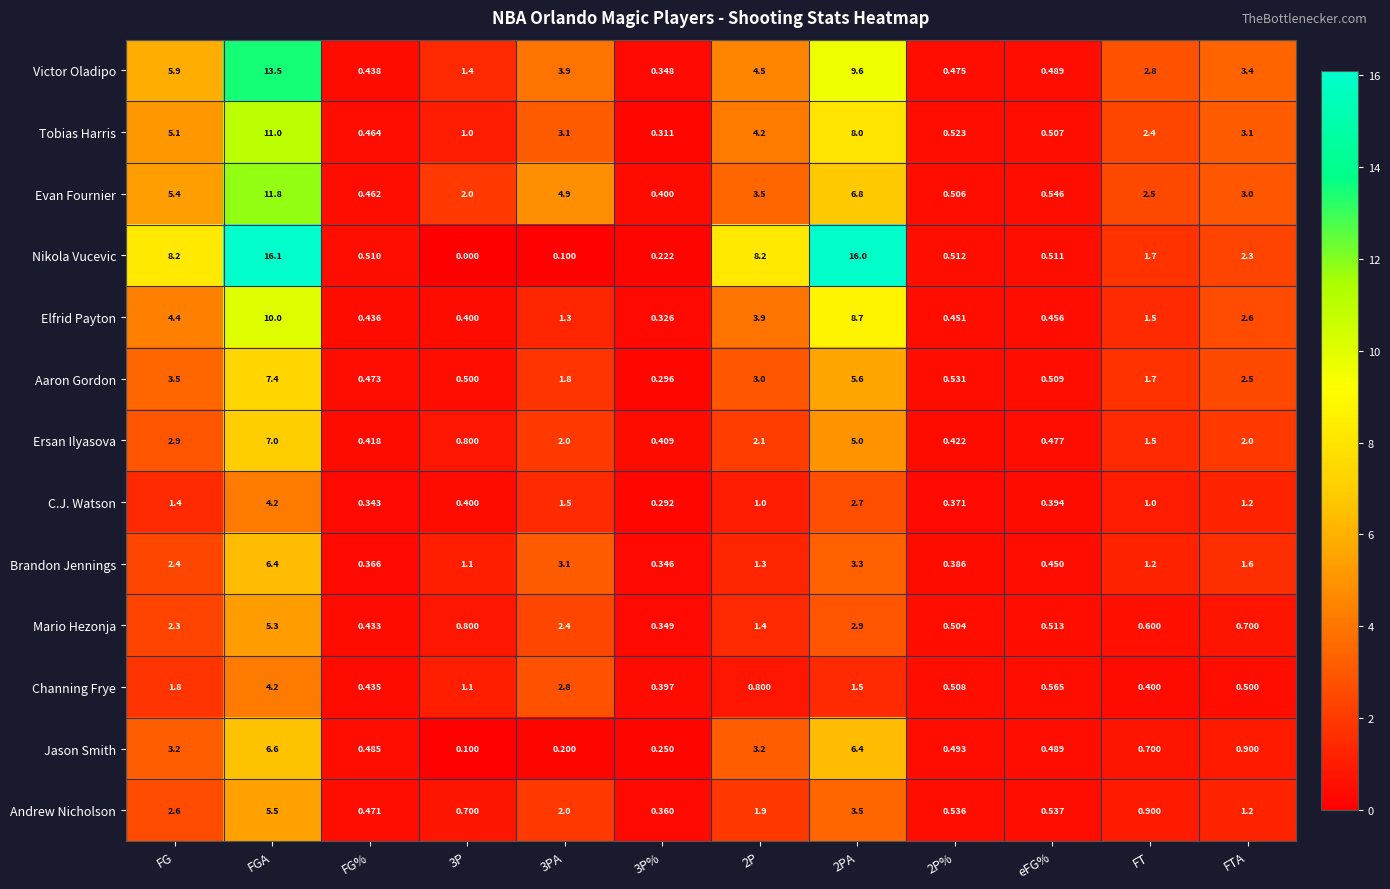

Between FGA and 2P%, which series saw the biggest shift?

Nikola Vucevic